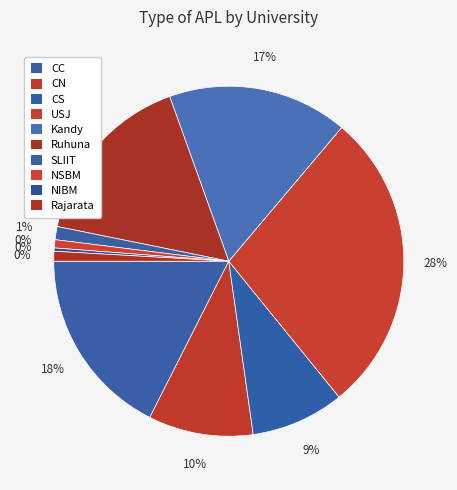

What percentage is the Ruhuna slice, to the nearest percent?

16%